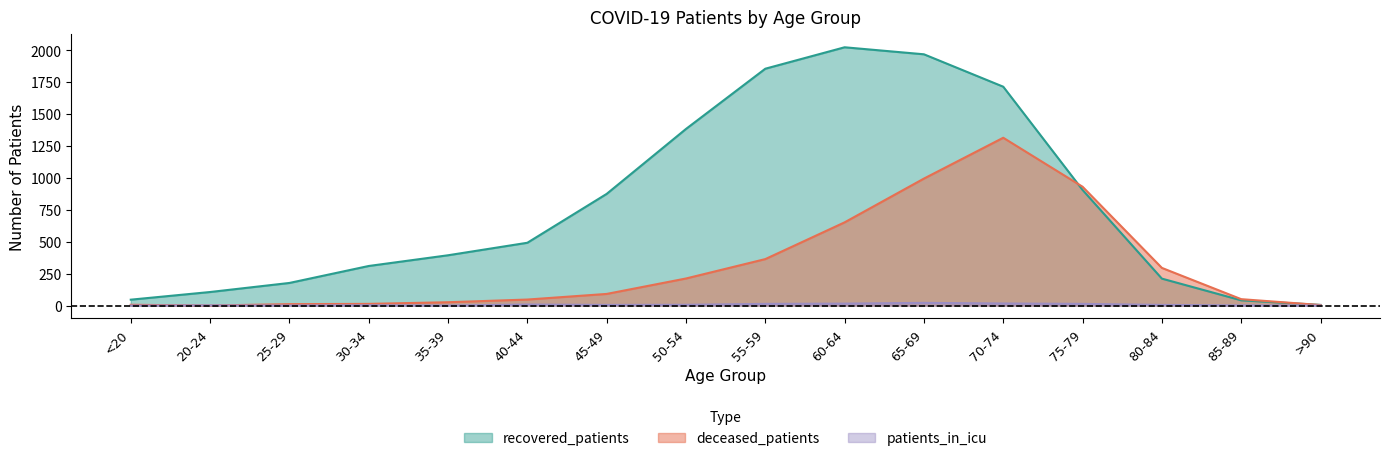

What is the label of the 15th point from the right?

20-24